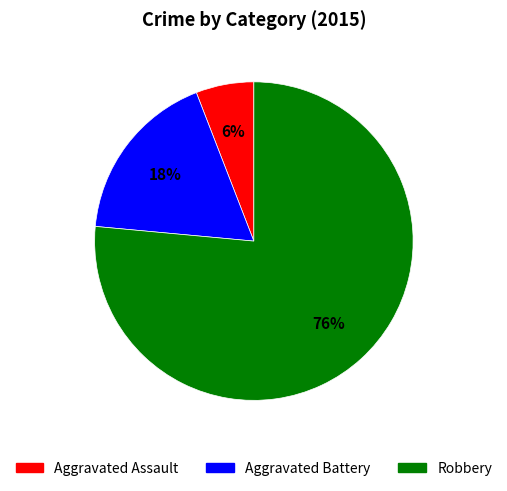

Does Aggravated Assault account for over 50% of the chart?

No